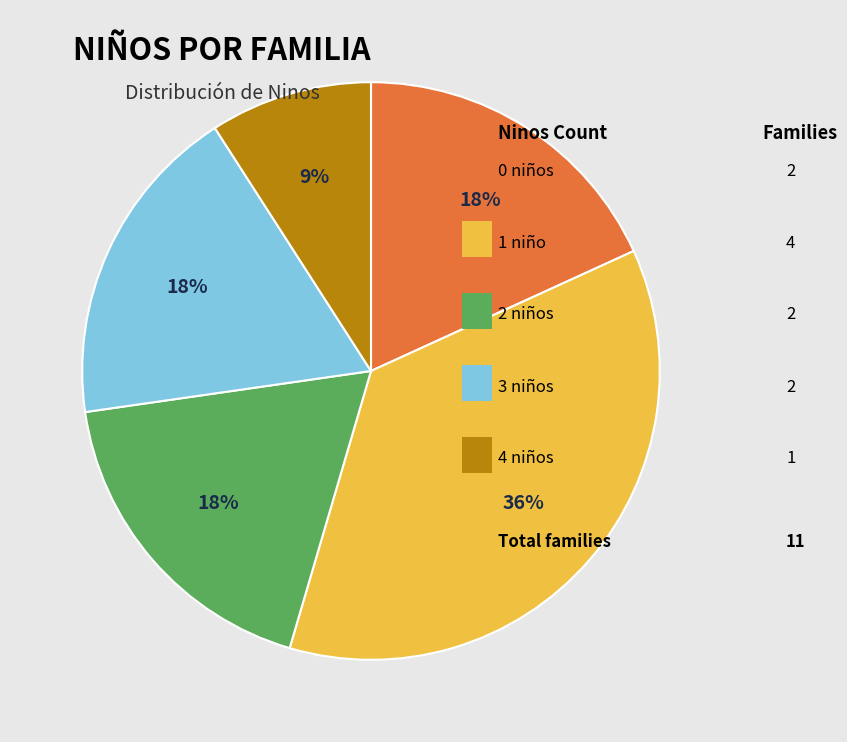

Is there any slice that represents more than half of the pie?

No